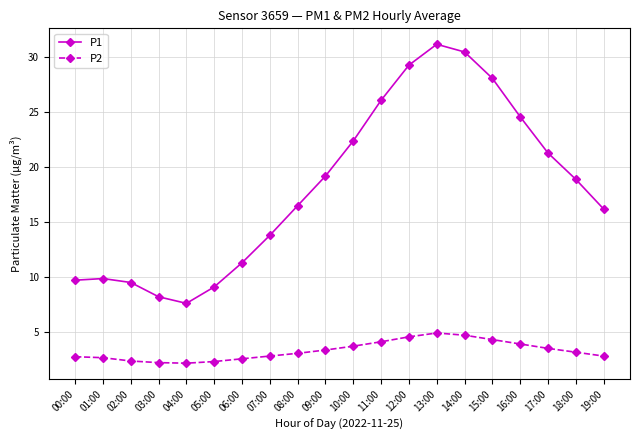

At 09:00, list the series in order from largest to smallest.

P1, P2